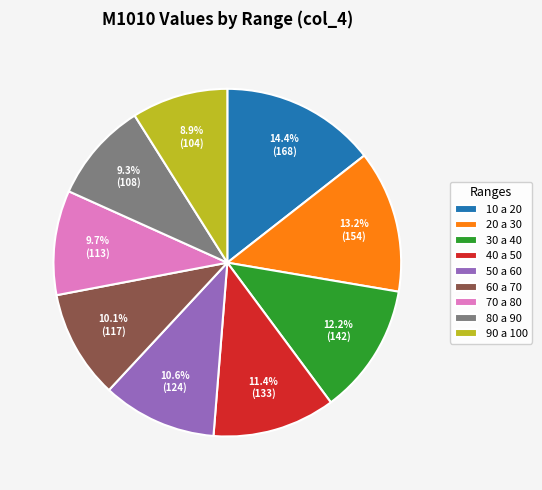

Which slice is the largest?

10 a 20